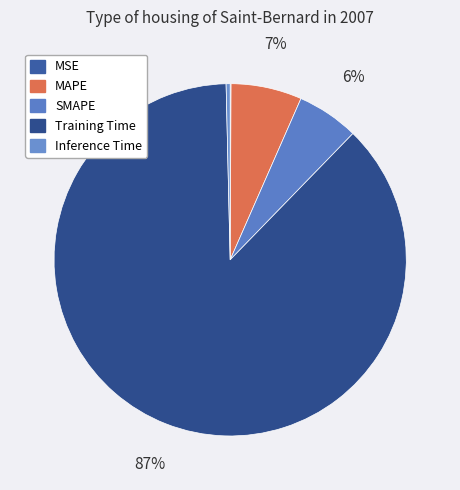

To the nearest percent, what is the difference between the MAPE and Training Time slice percentages?

81%